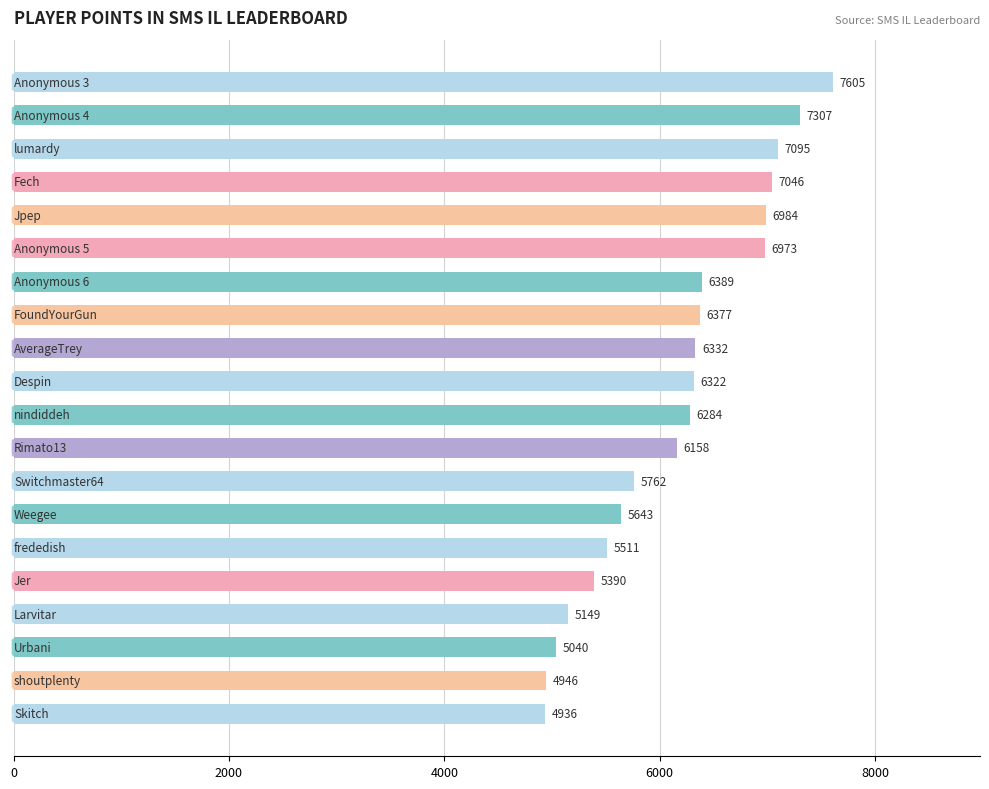

Reading top to bottom, list all the values displayed in this chart.

7605	7307	7095	7046	6984	6973	6389	6377	6332	6322	6284	6158	5762	5643	5511	5390	5149	5040	4946	4936